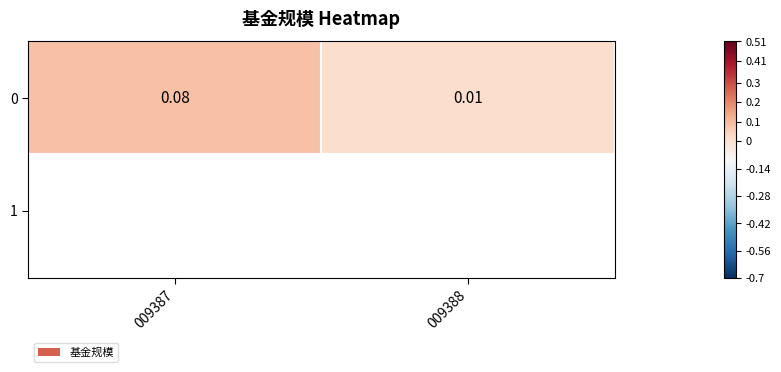

What is the difference between the maximum and minimum values?

0.1